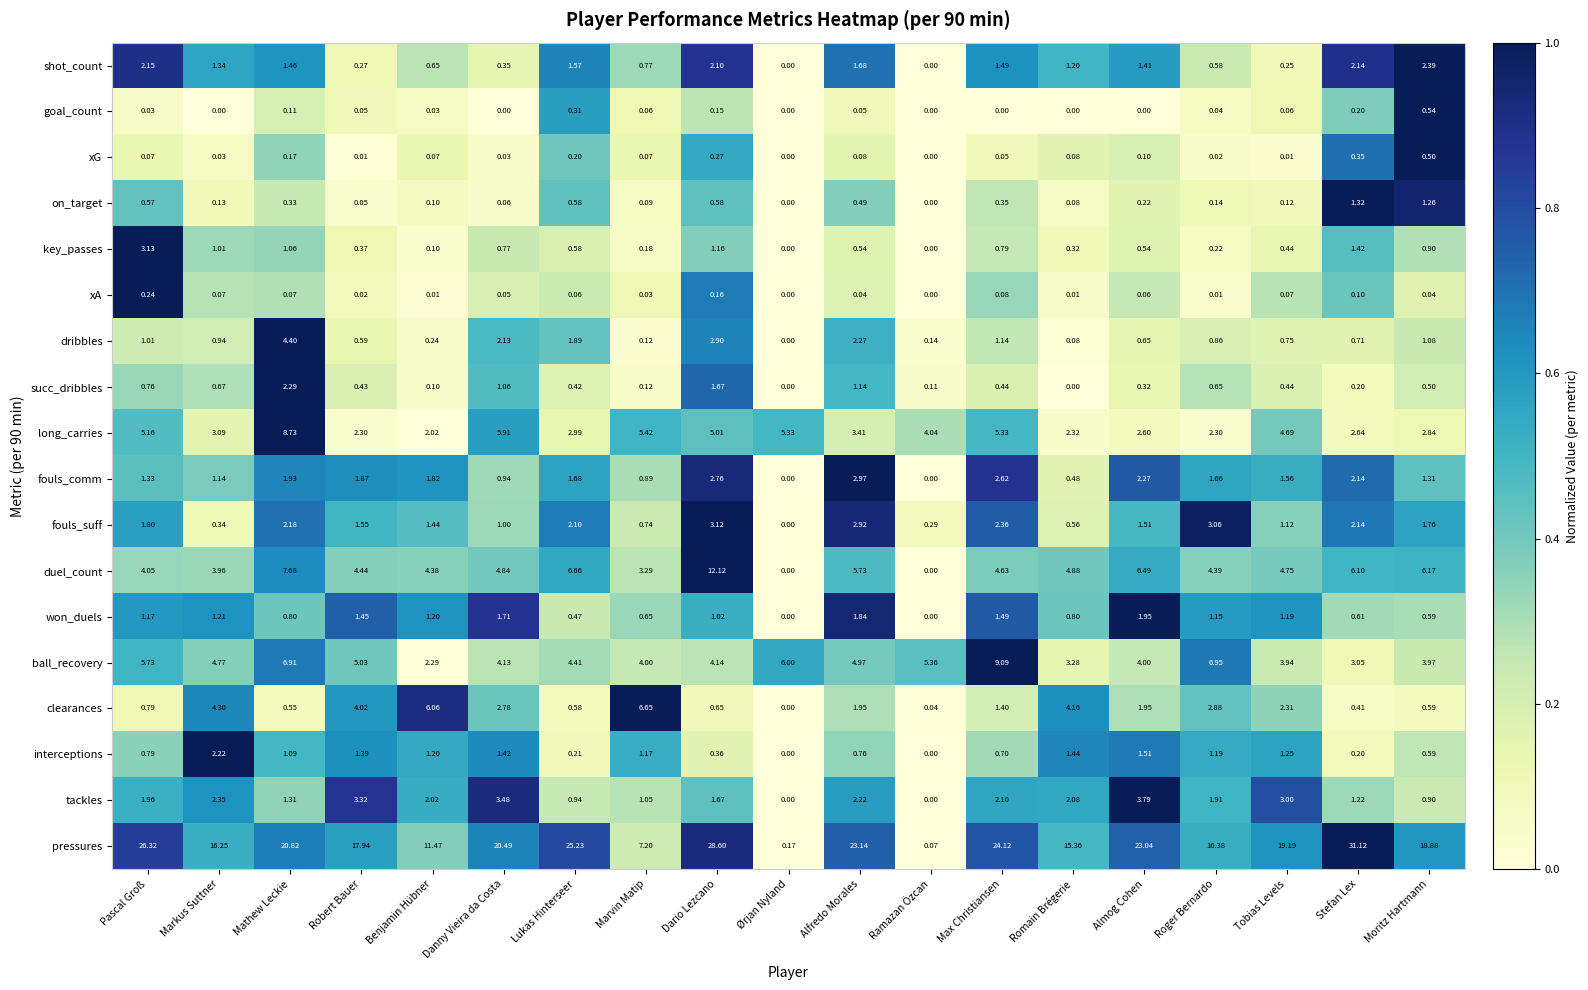

Rank the series by their maximum value, from lowest to highest.

xA, xG, goal_count, on_target, won_duels, interceptions, succ_dribbles, shot_count, fouls_comm, fouls_suff, key_passes, tackles, dribbles, clearances, long_carries, ball_recovery, duel_count, pressures